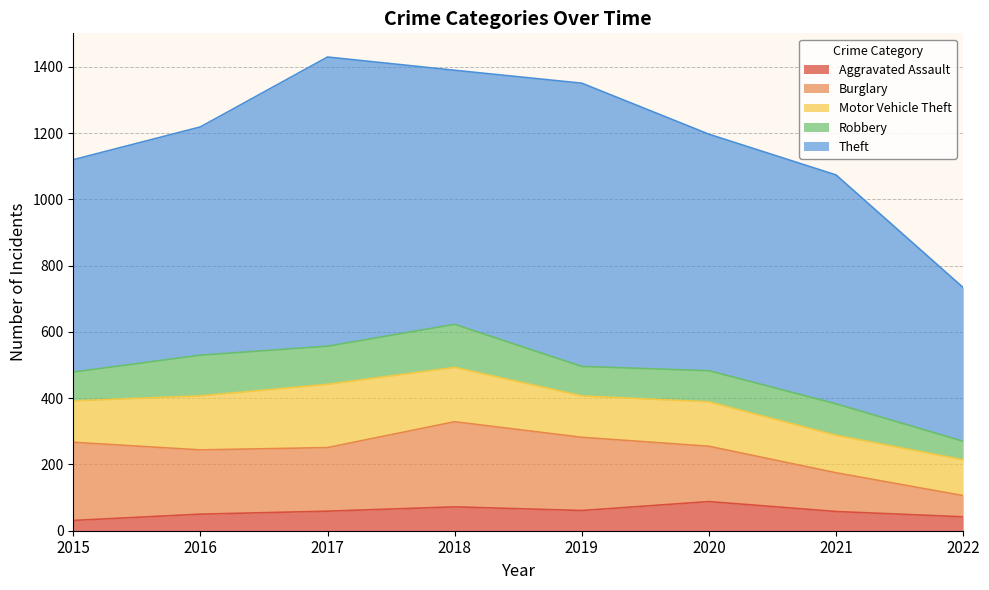

Where is Aggravated Assault nearest to the value 59?

2017